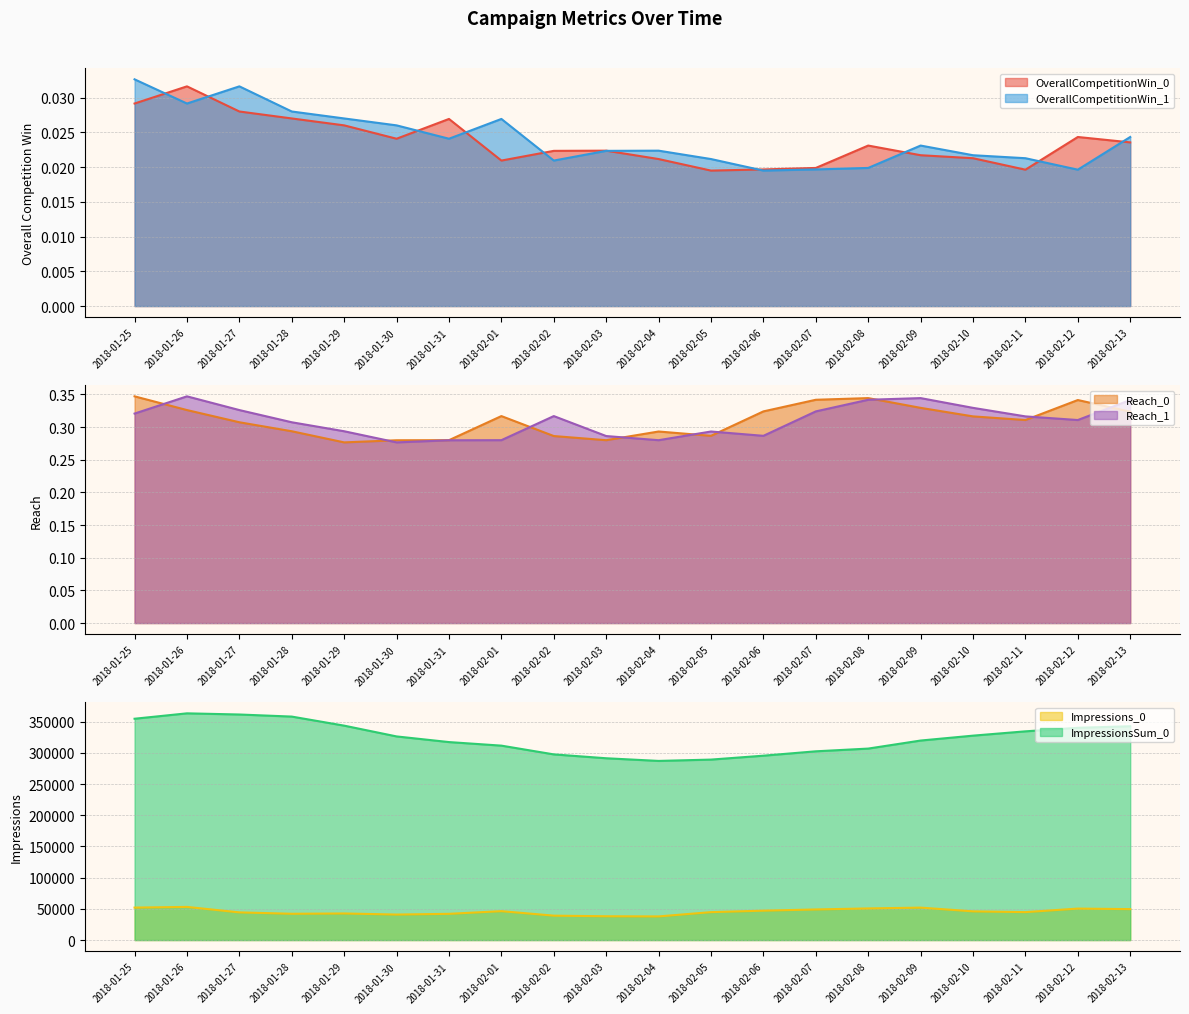

At how many categories does at least one series exceed 356846?

3